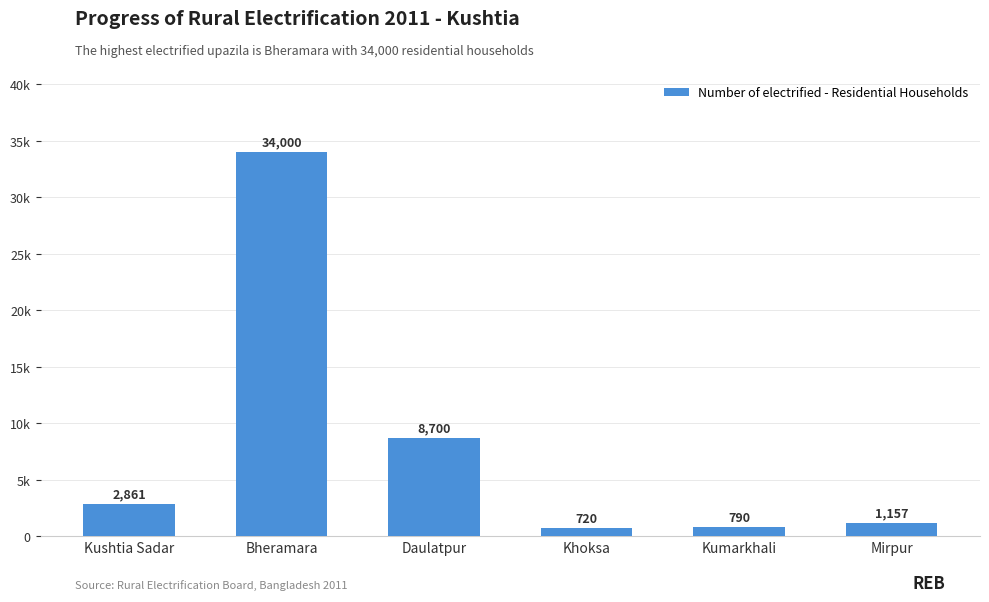

Reading left to right, extract all data points from this chart.

2861	34000	8700	720	790	1157